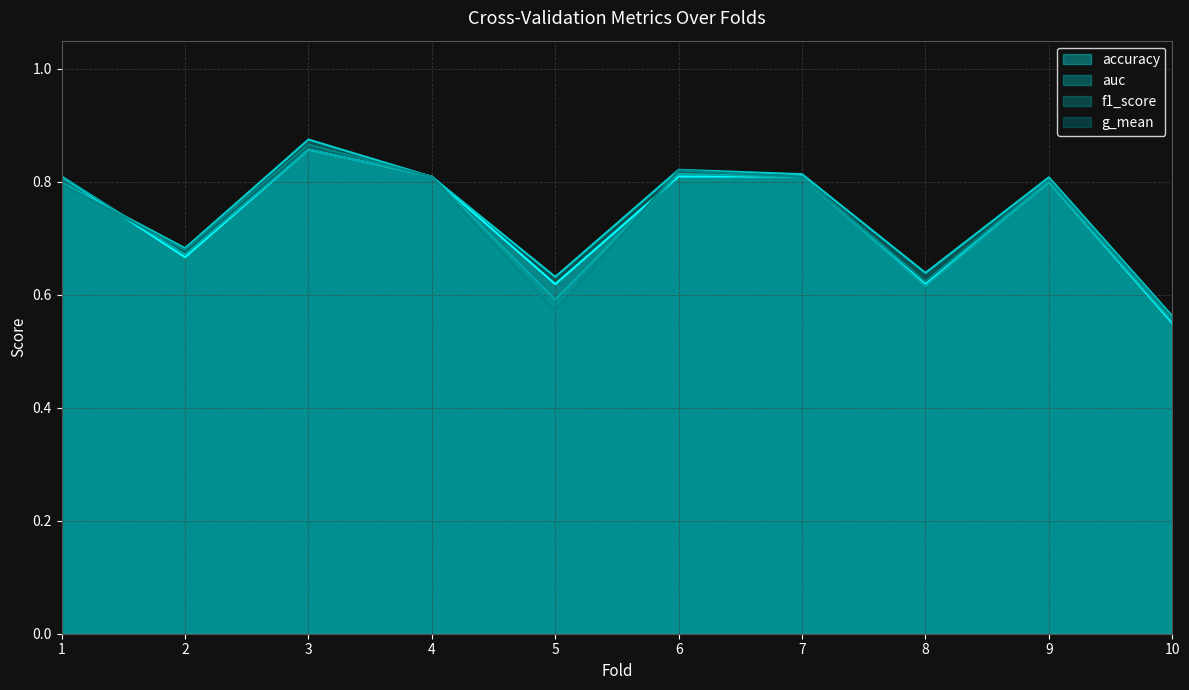

At which label does accuracy reach its peak?

3